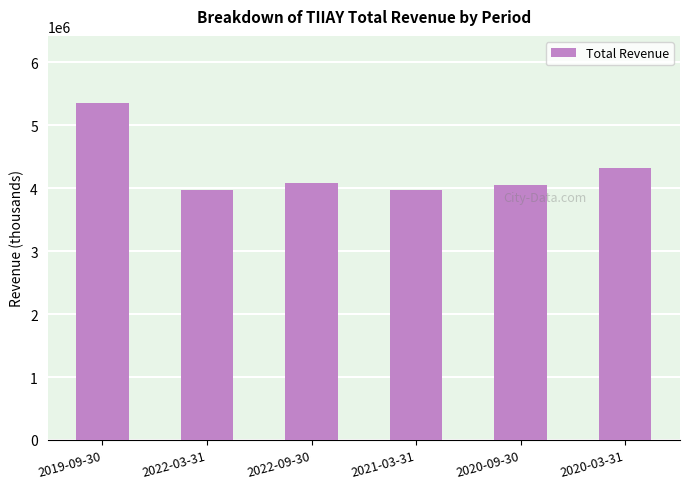

What is the change in value from 2022-03-31 to 2022-09-30?

+124000